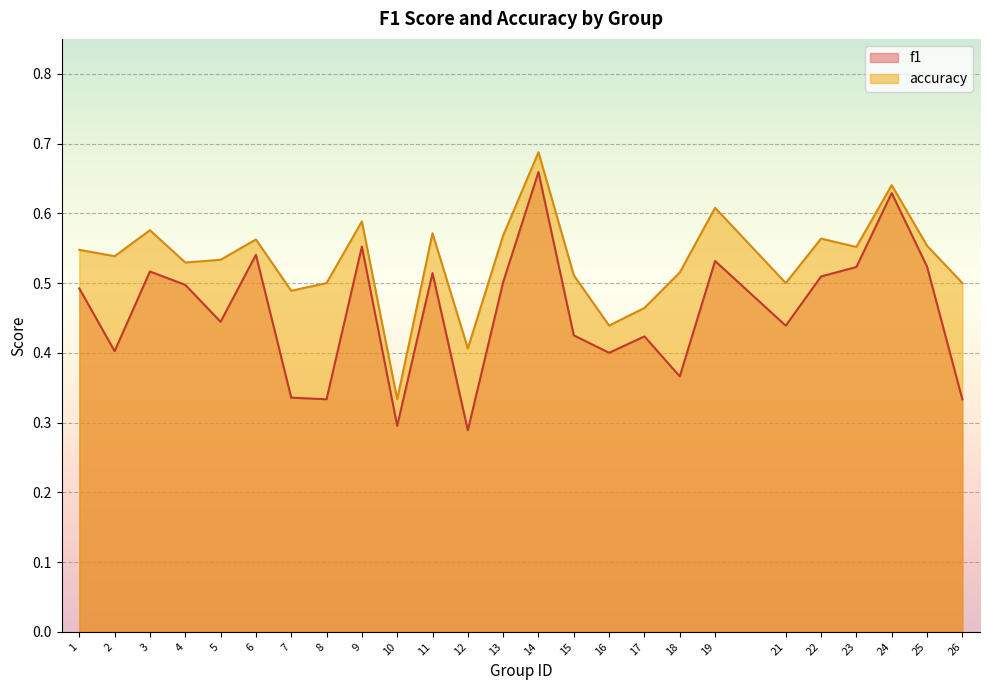

What is the greatest value displayed?

0.7